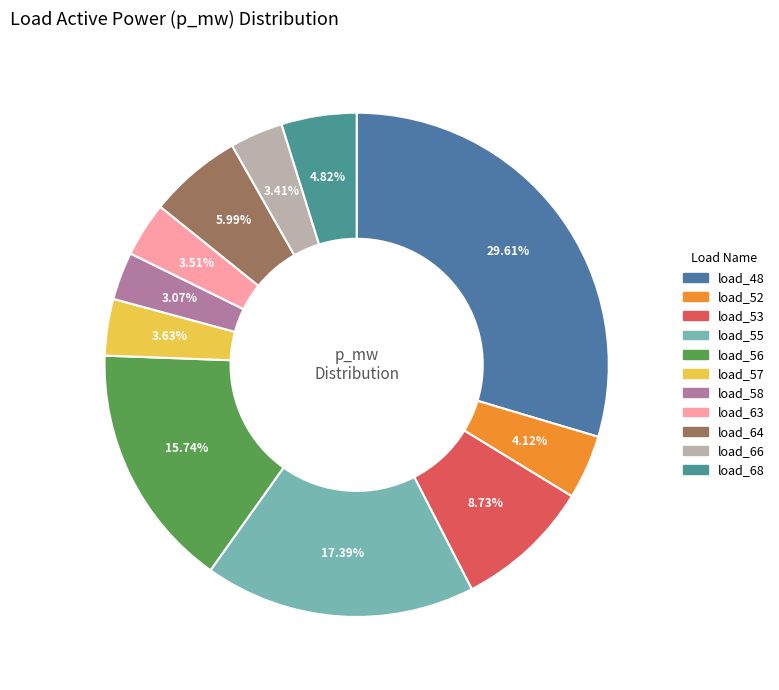

To the nearest percent, what is the combined percentage of load_66 and load_53?

12%